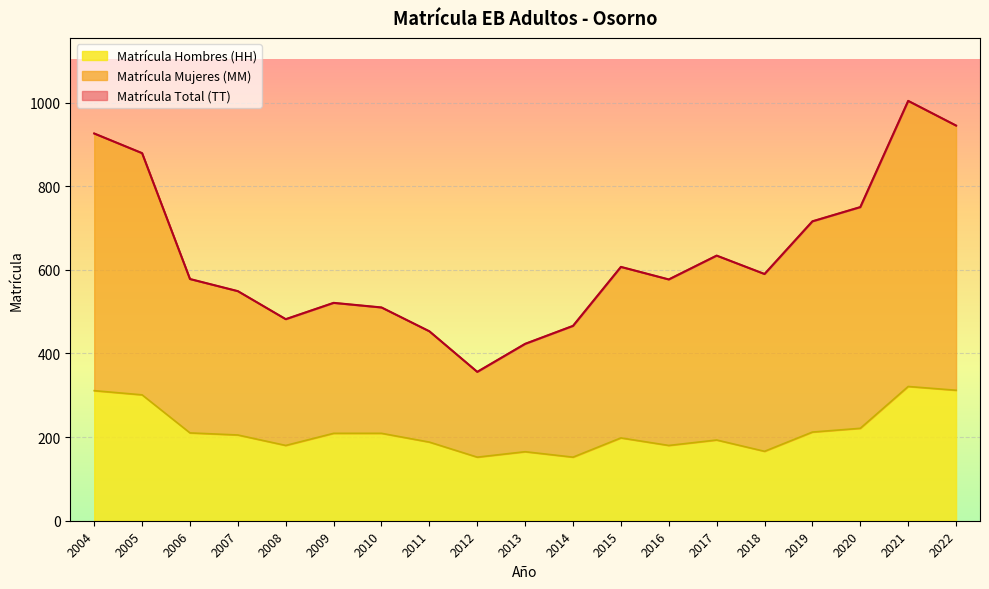

Which category has the lowest value across all series?

2012